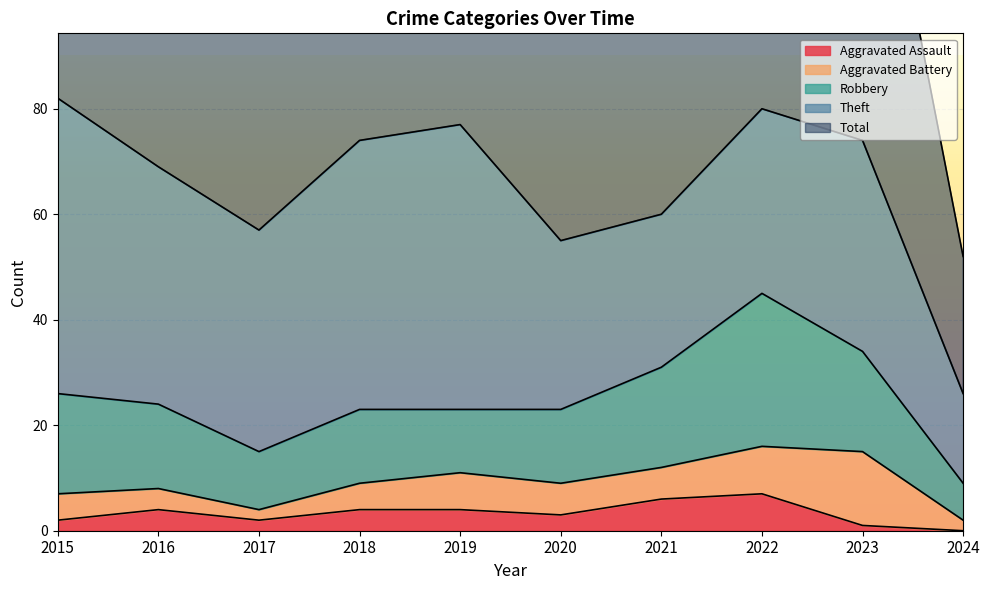

At which category is the sum across all series the highest?

2015